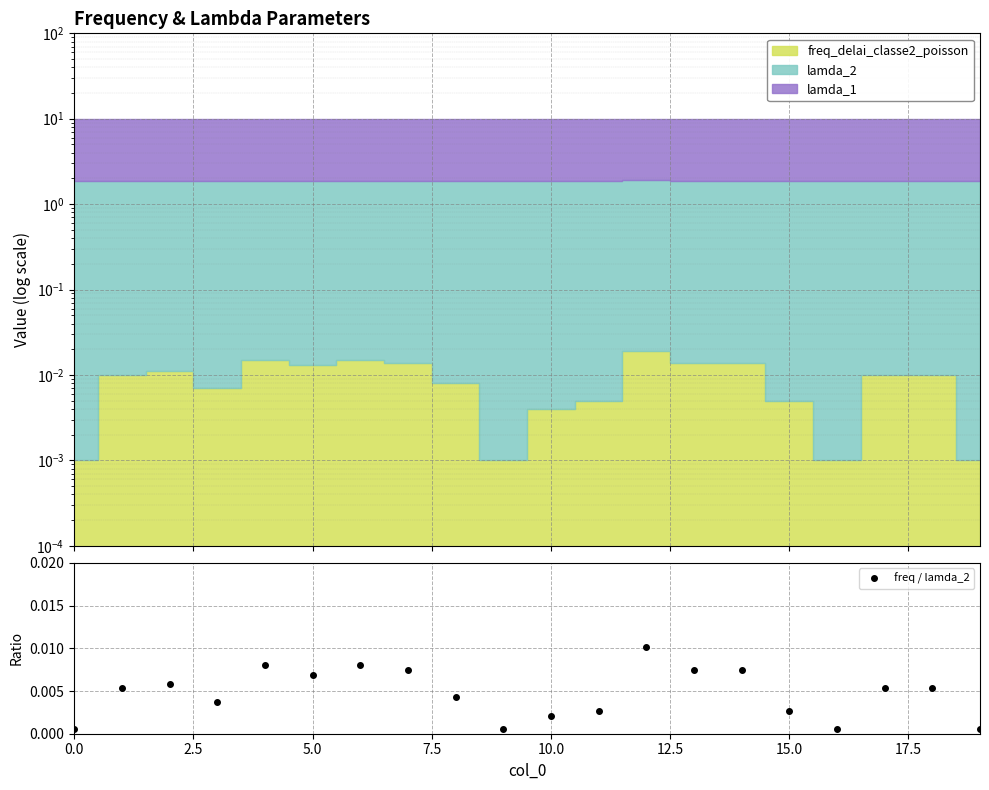

At which category does the chart reach its peak across all series?

12